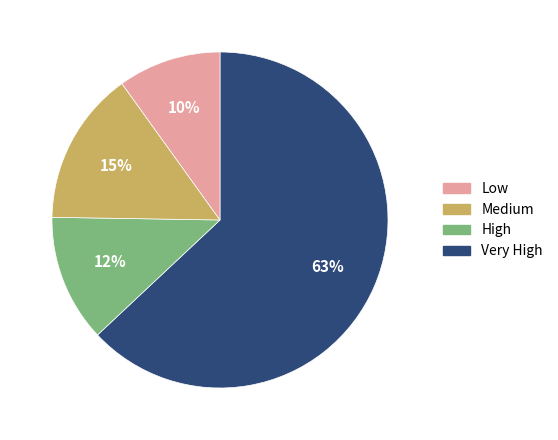

To the nearest percent, what percentage of the pie is Low?

63%